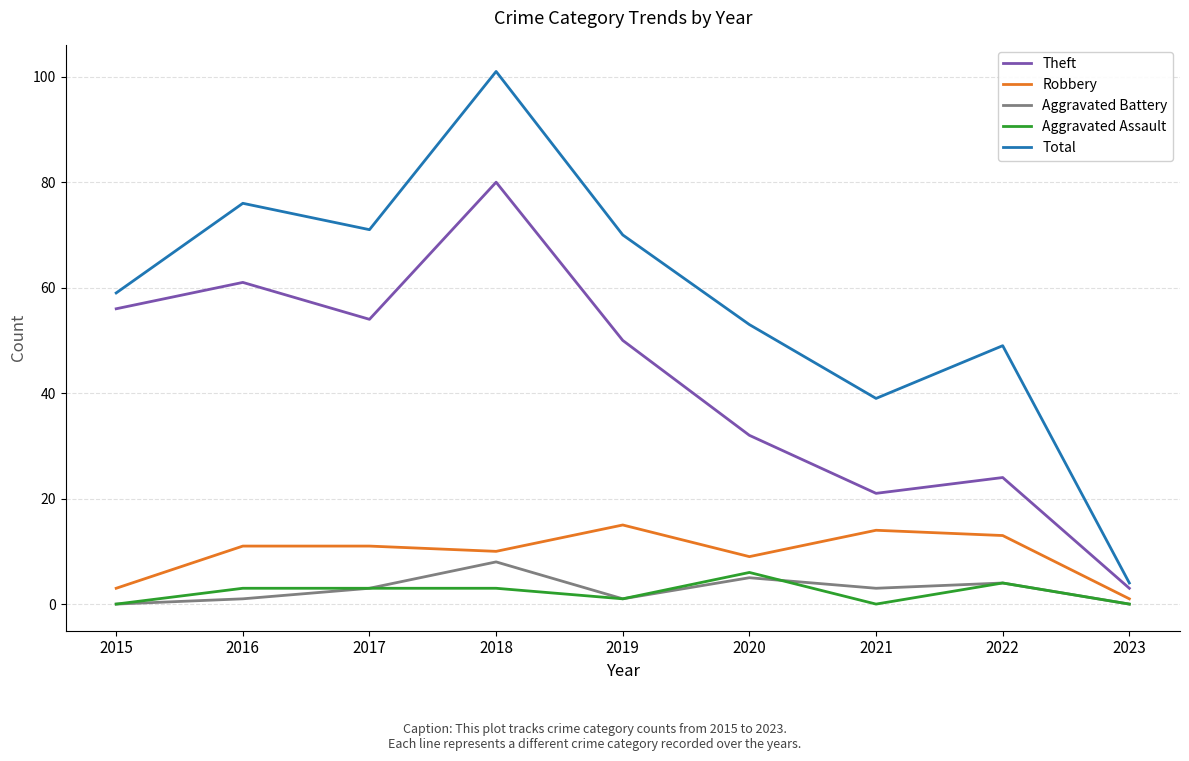

What is the maximum value shown in the chart?

101